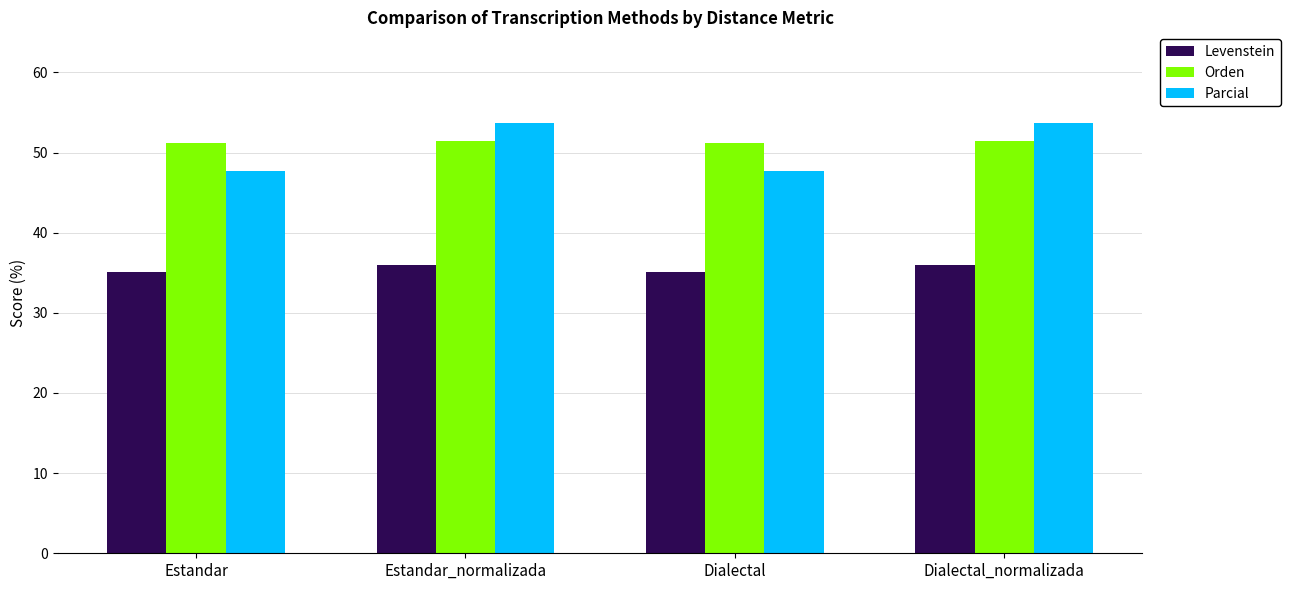

What is the minimum value shown in the chart?

35.1